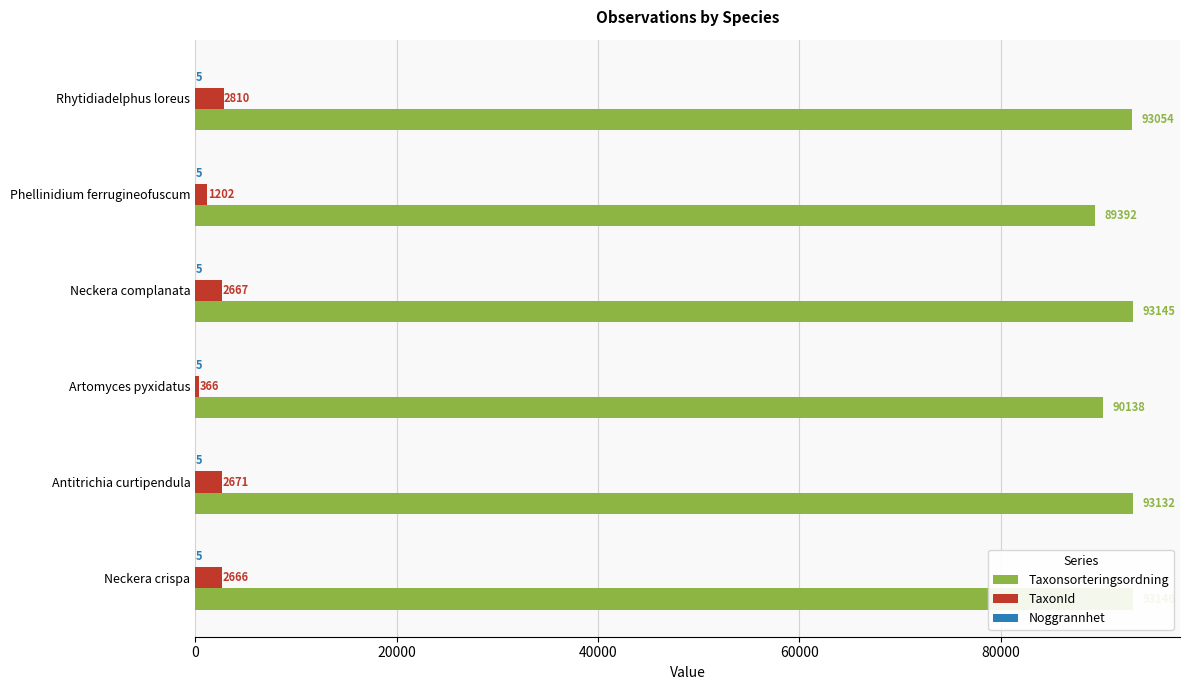

Which series has the widest spread of values?

Taxonsorteringsordning